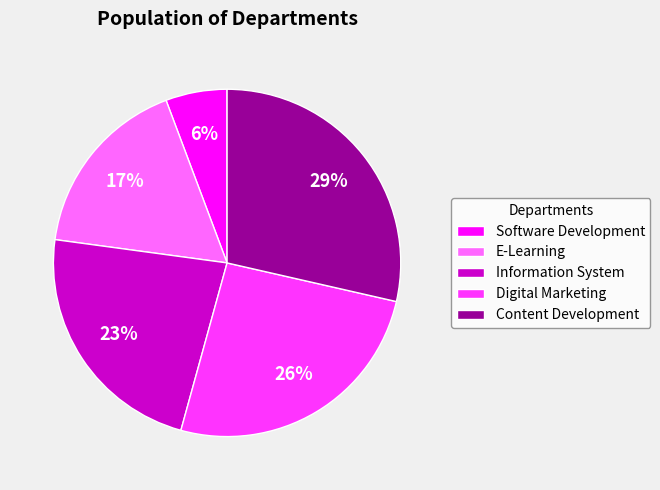

Is there a majority slice in this chart?

No